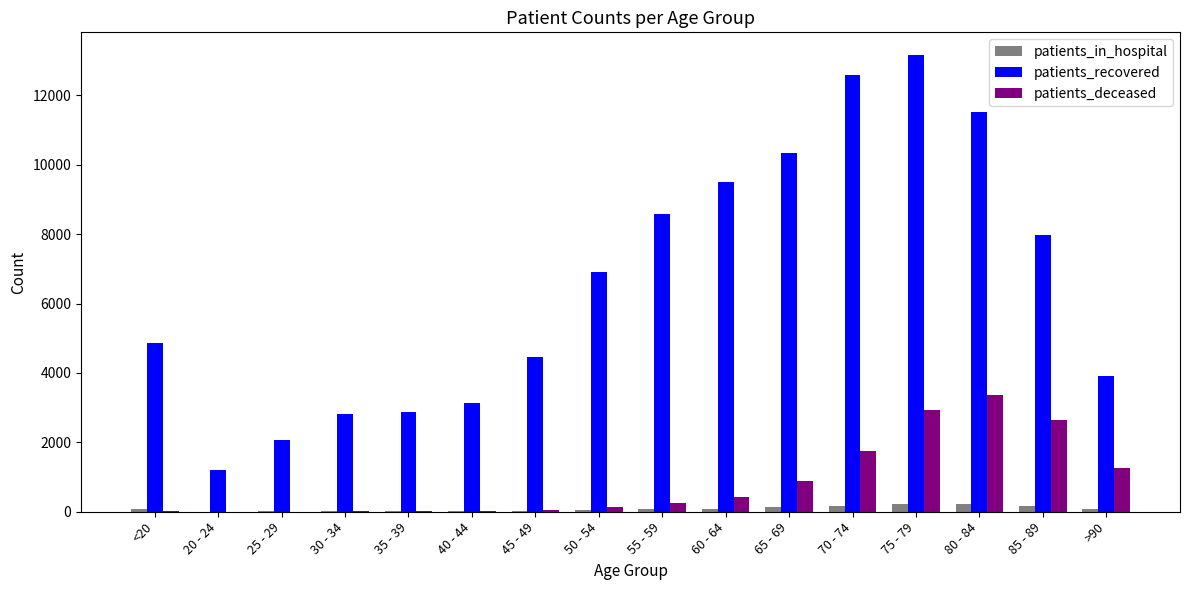

How many series are shown in this chart?

3